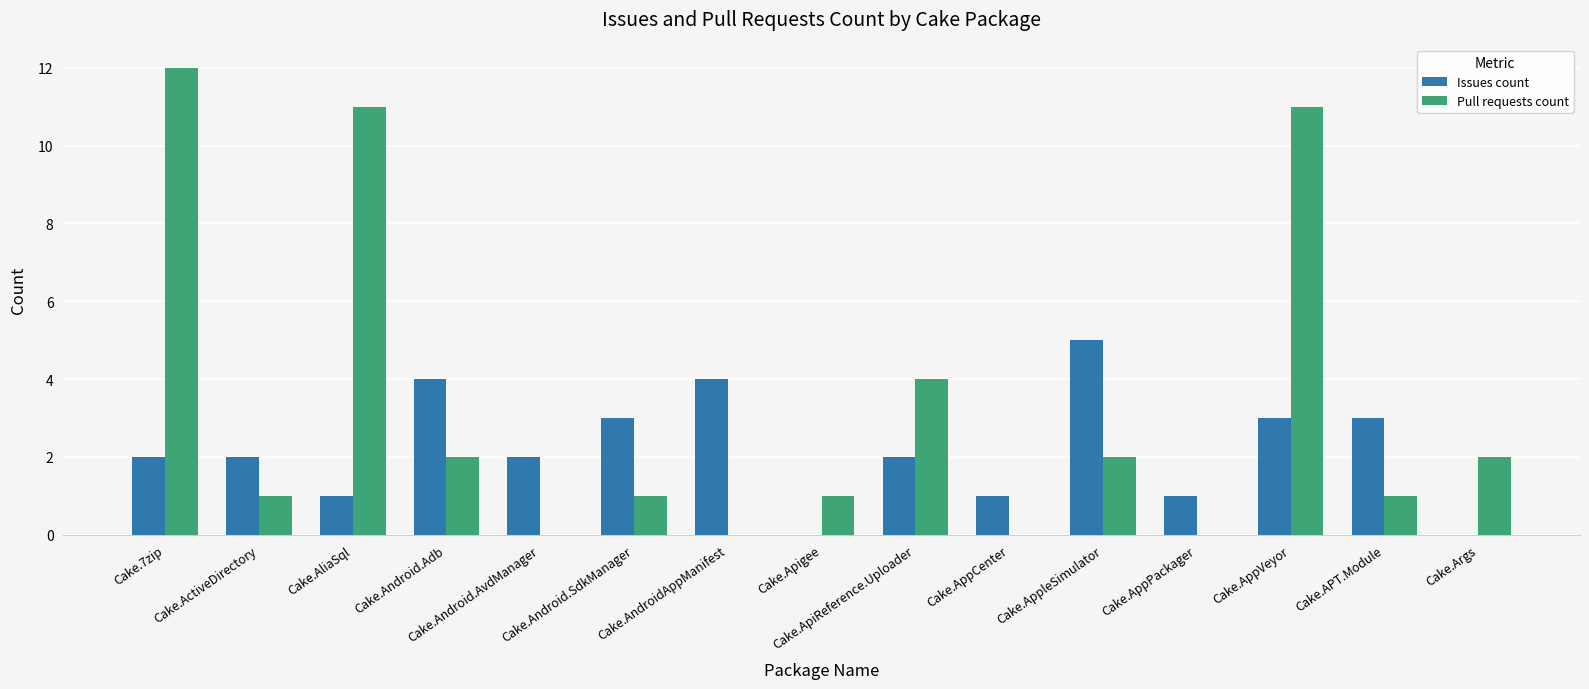

Reading left to right, extract all data points from this chart.

Issues count: Cake.7zip=2	Cake.ActiveDirectory=2	Cake.AliaSql=1	Cake.Android.Adb=4	Cake.Android.AvdManager=2	Cake.Android.SdkManager=3	Cake.AndroidAppManifest=4	Cake.Apigee=0	Cake.ApiReference.Uploader=2	Cake.AppCenter=1	Cake.AppleSimulator=5	Cake.AppPackager=1	Cake.AppVeyor=3	Cake.APT.Module=3	Cake.Args=0
Pull requests count: Cake.7zip=12	Cake.ActiveDirectory=1	Cake.AliaSql=11	Cake.Android.Adb=2	Cake.Android.AvdManager=0	Cake.Android.SdkManager=1	Cake.AndroidAppManifest=0	Cake.Apigee=1	Cake.ApiReference.Uploader=4	Cake.AppCenter=0	Cake.AppleSimulator=2	Cake.AppPackager=0	Cake.AppVeyor=11	Cake.APT.Module=1	Cake.Args=2